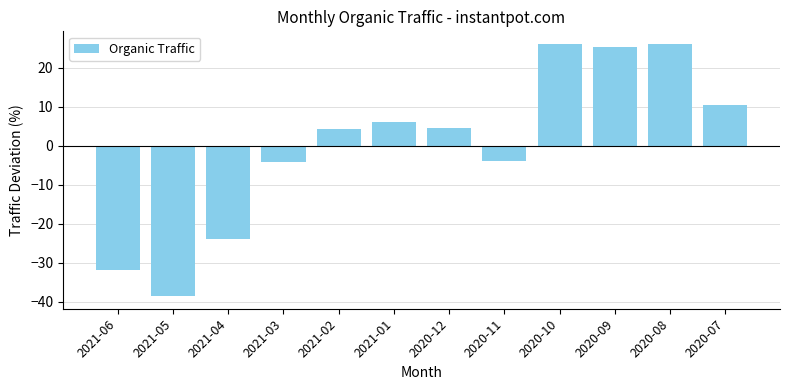

What is the change in value from 2021-06 to 2021-01?

+37.8